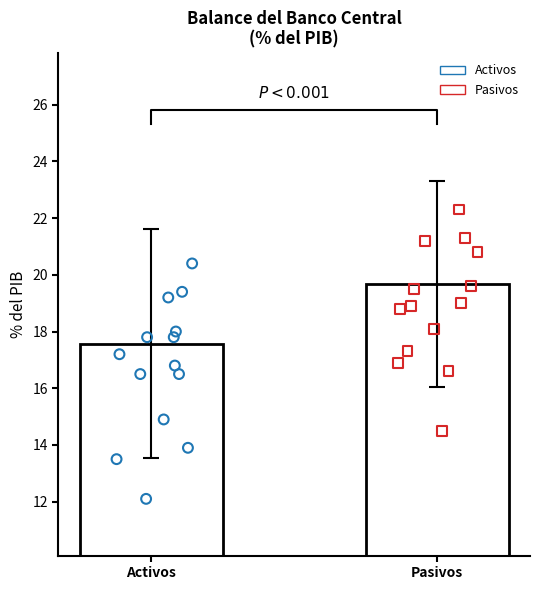

Which series has the largest Y range (max minus min)?

Activos